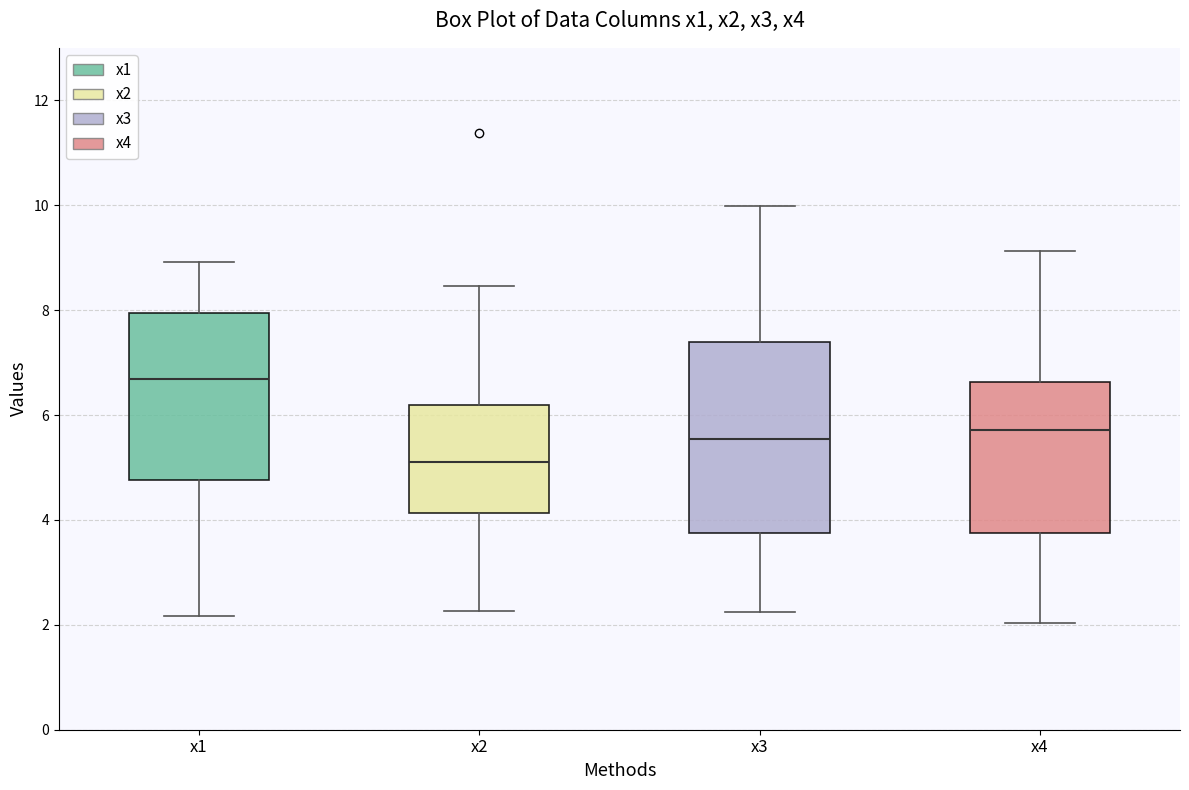

Which box is the tallest, from its lower edge to its upper edge?

x3